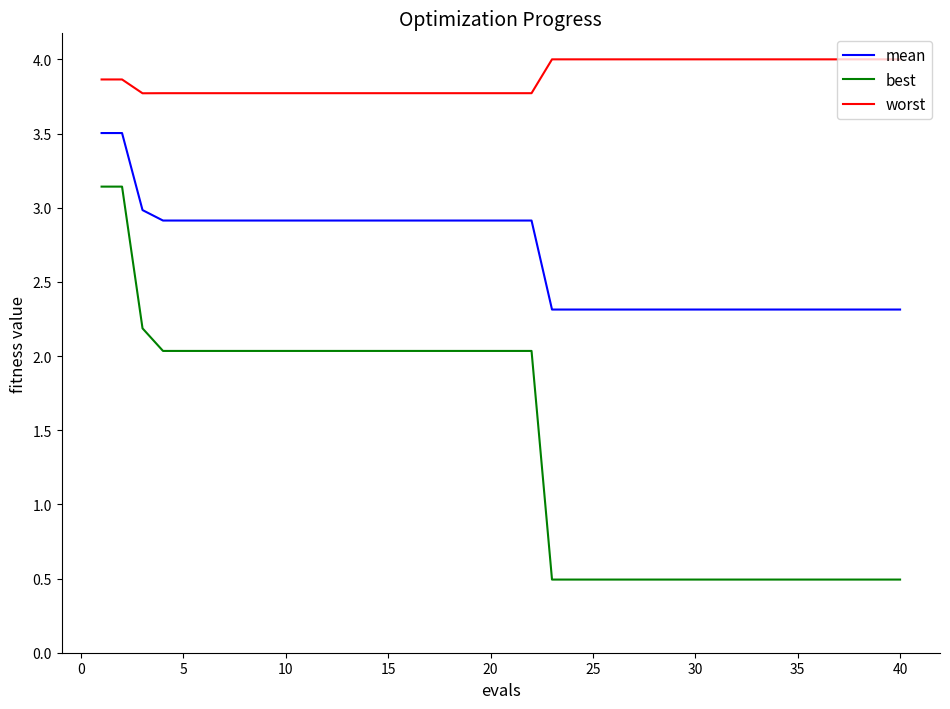

Does the chart display data point markers on the line(s)?

No